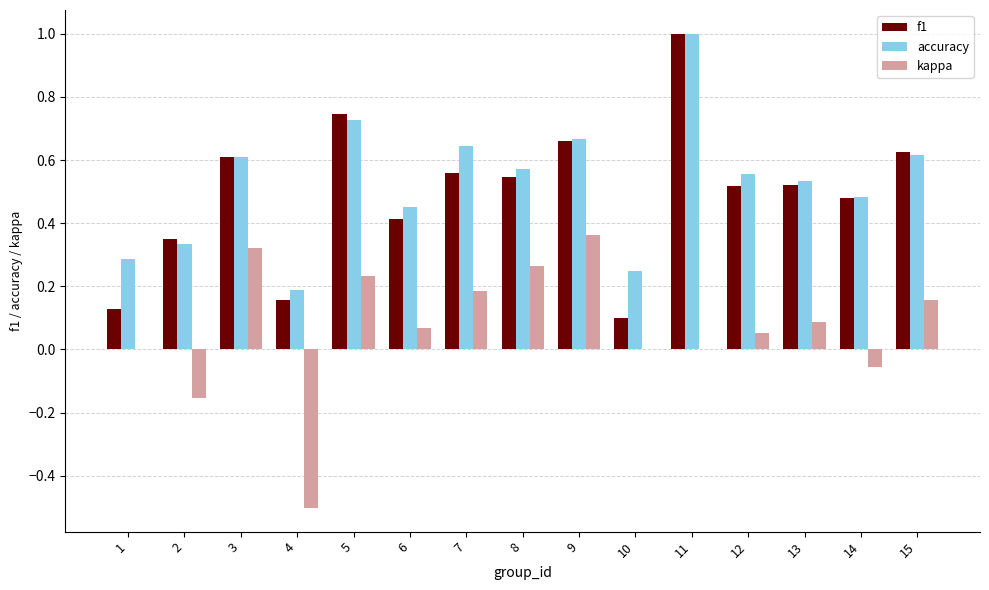

The kappa series shows 0.2 at 5. True or false?

True